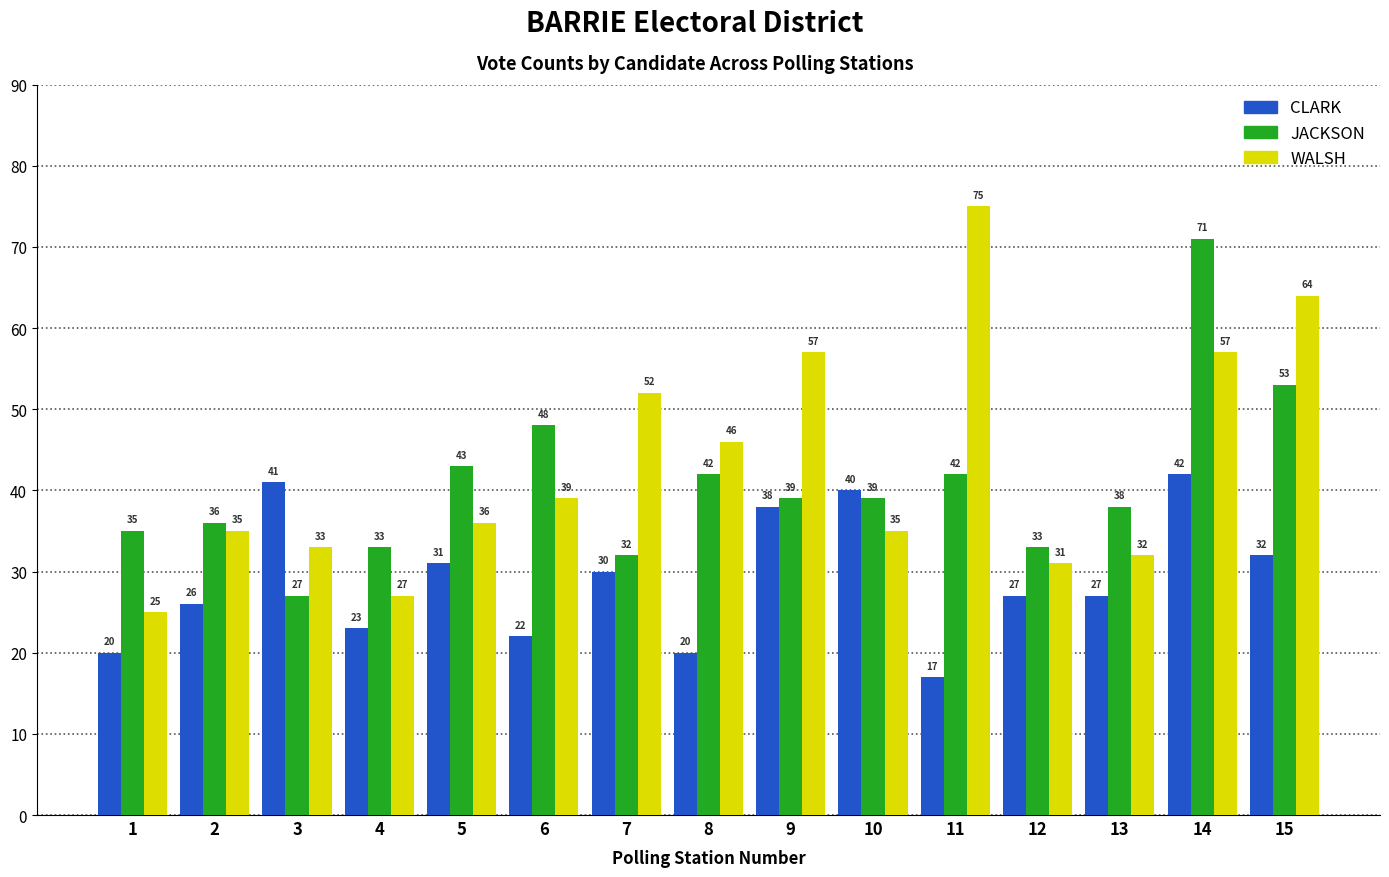

What is the value of the CLARK bar at the 8th from the left?

20